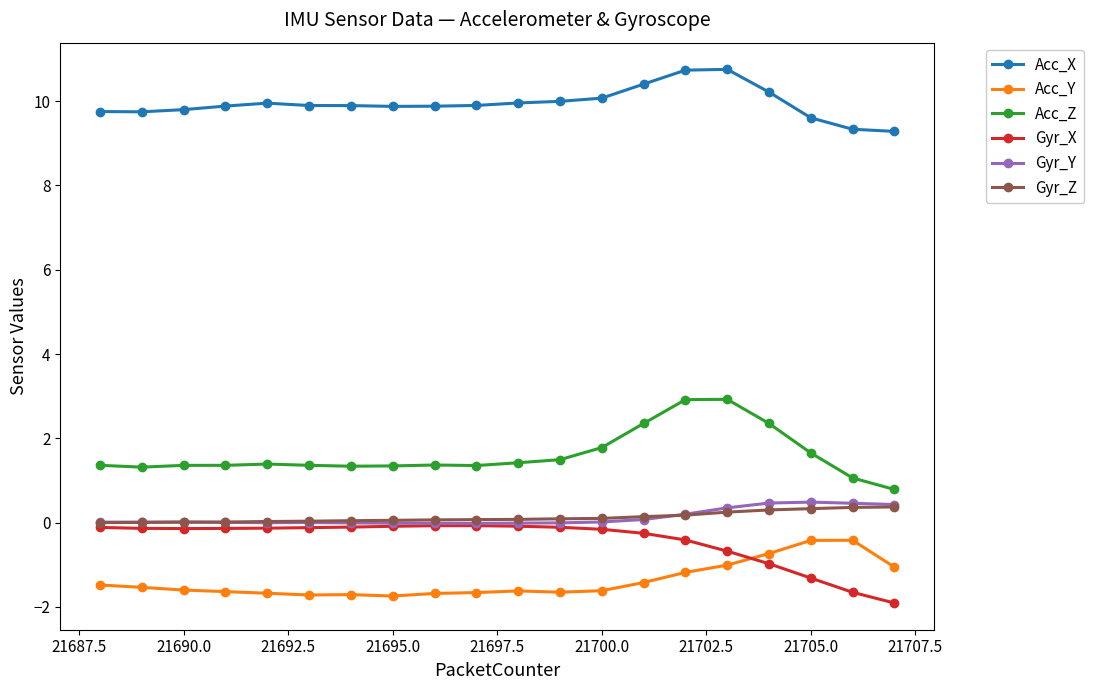

Which series has the largest range (max minus min)?

Acc_Z